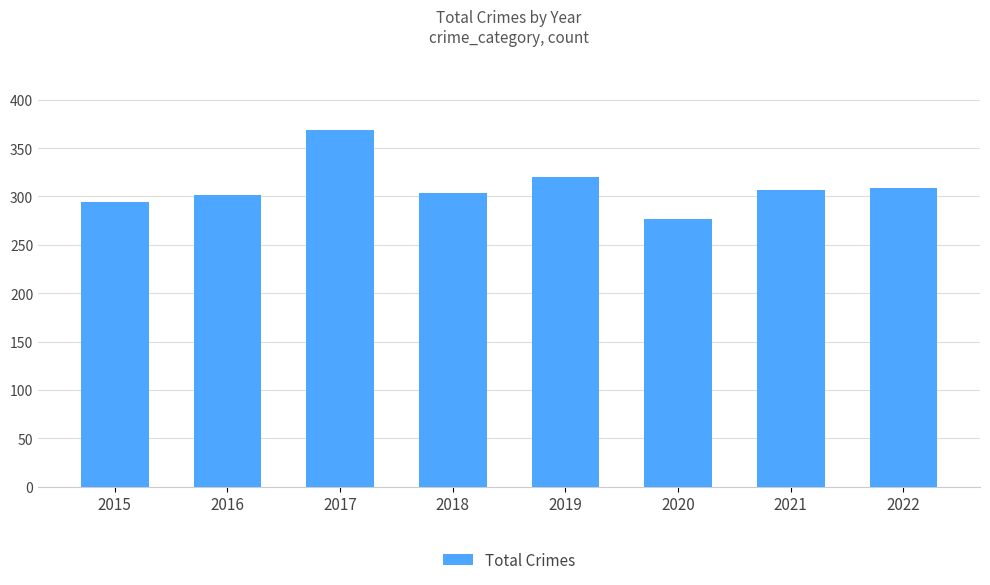

The chart shows a value of 149 at 2015. True or false?

False